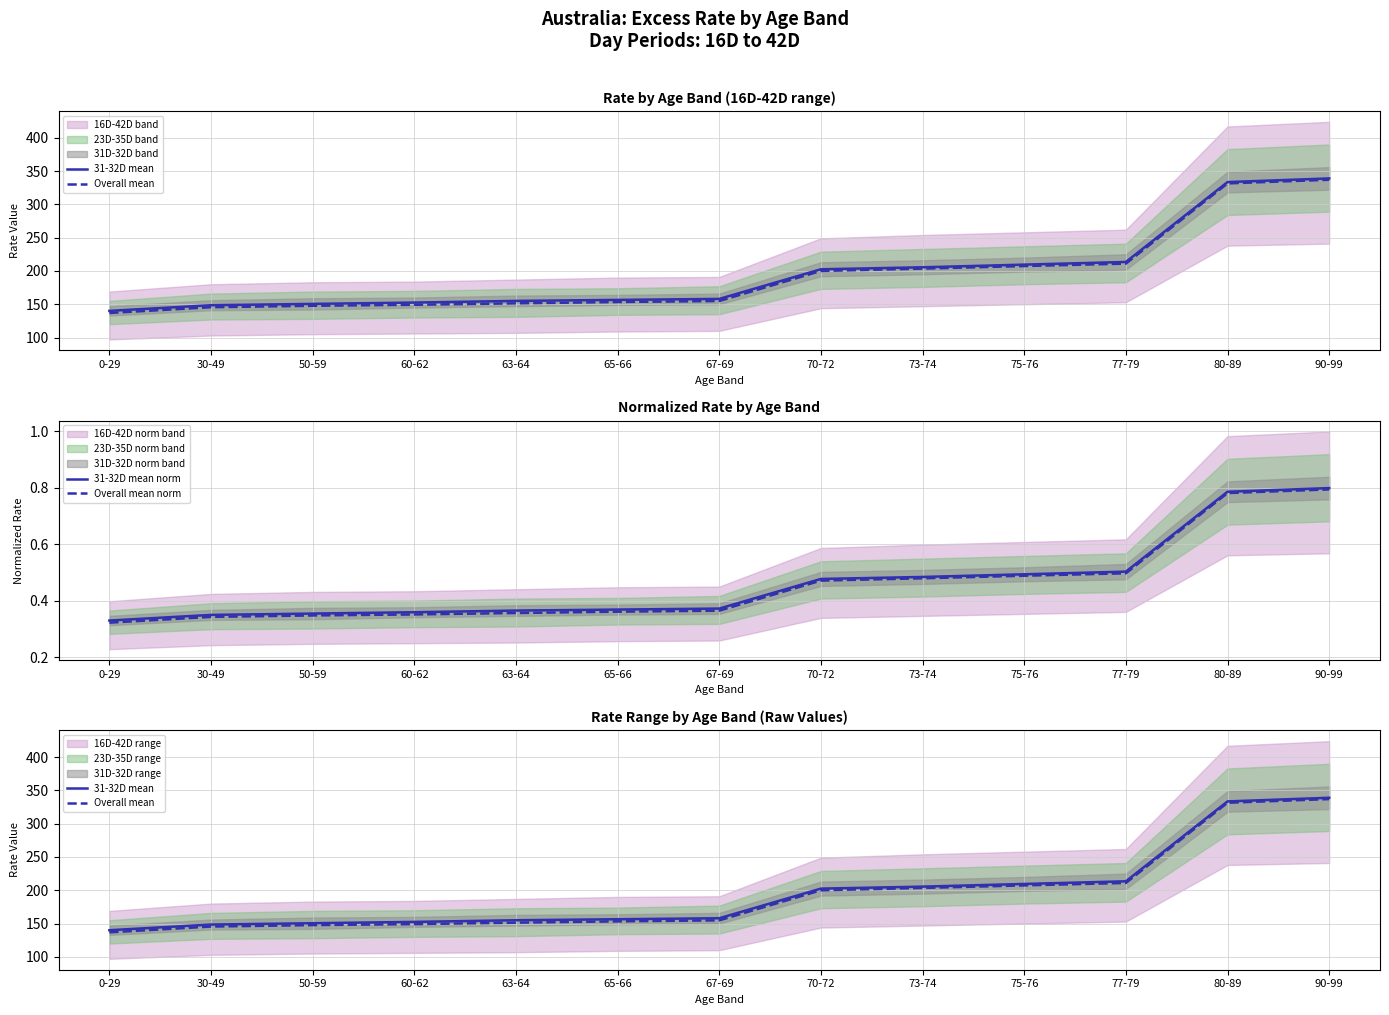

At which label is 31-32D mean norm closest to 0?

0-29